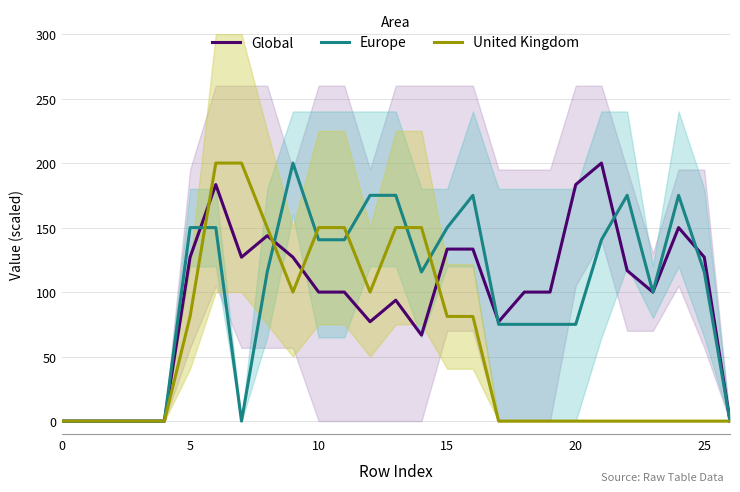

True or false: Global has more than 2 interior local peaks.

True